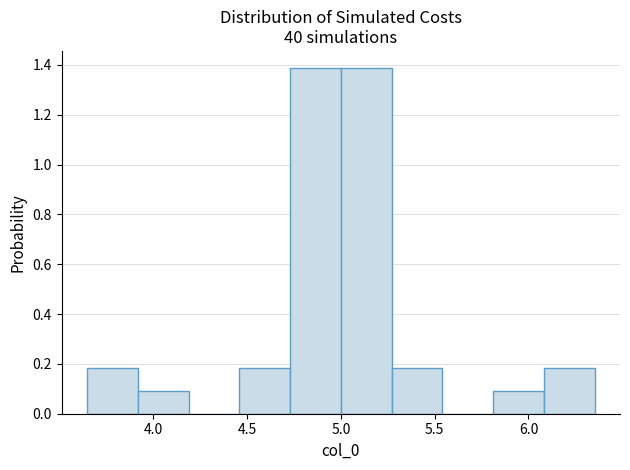

What is the height of the bar covering 4.75 to 5.00 on the x-axis? Neither the bar edges nor the heights are printed on the chart, so give them approximately, as read against the axes.

1.38